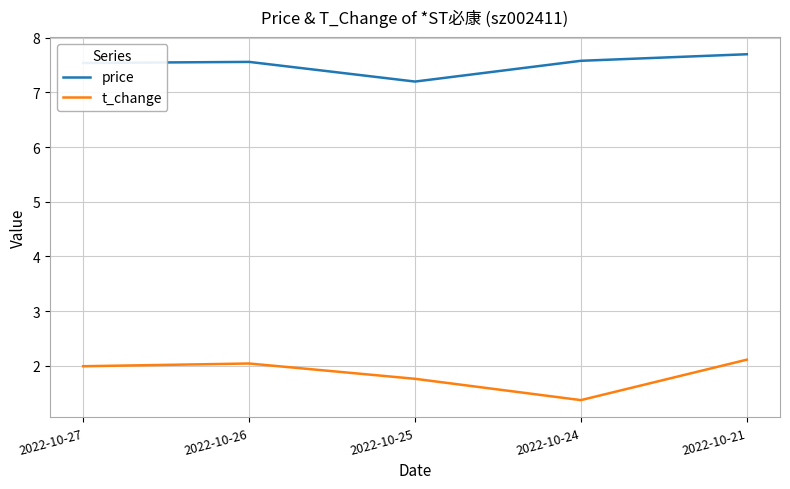

What is the minimum value shown in the chart?

1.4